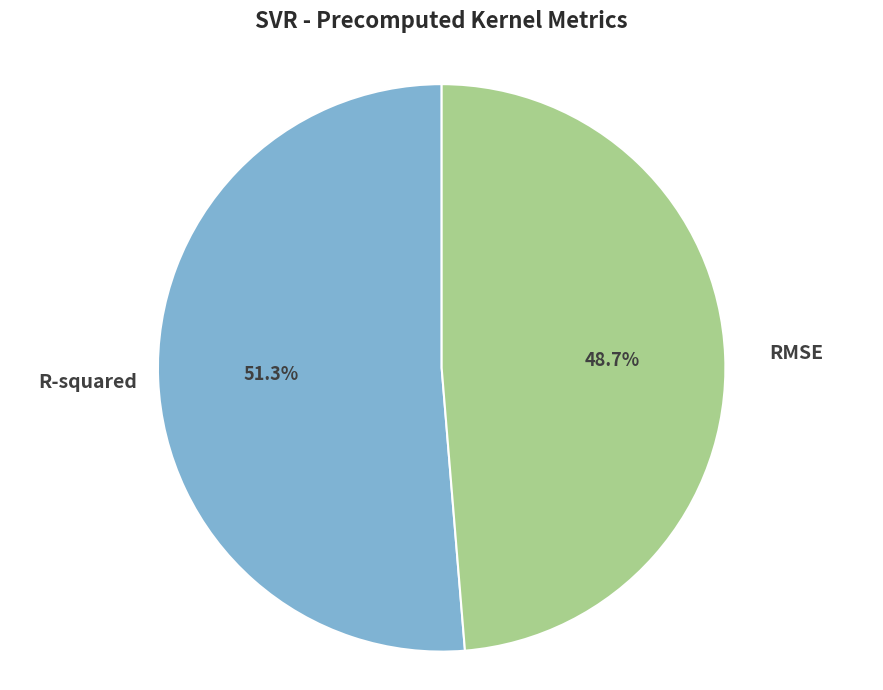

To the nearest percent, what is the difference between the RMSE and R-squared slice percentages?

3%